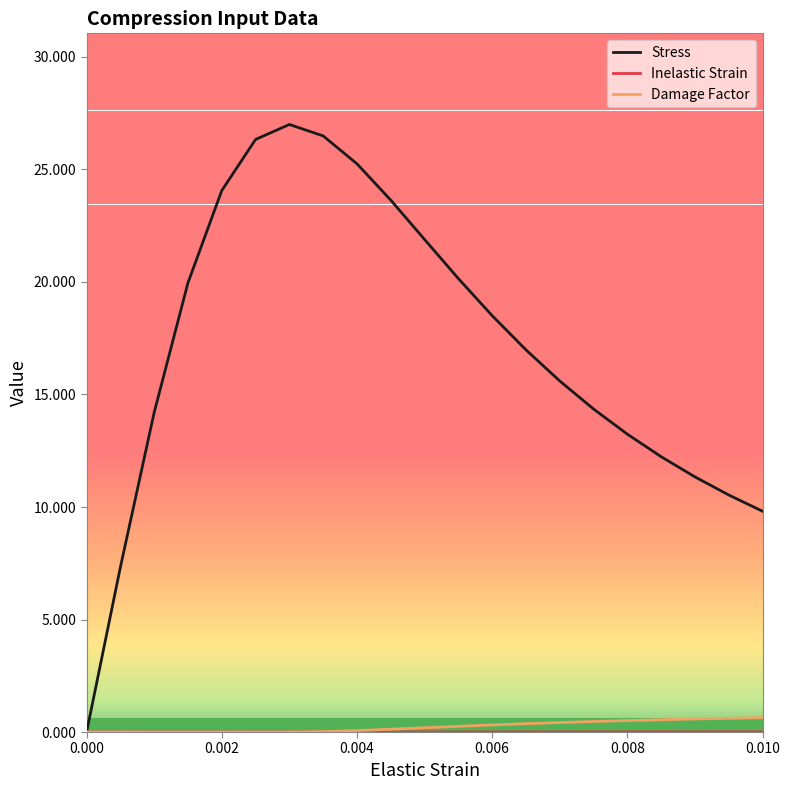

Which series has the widest spread of values?

Stress